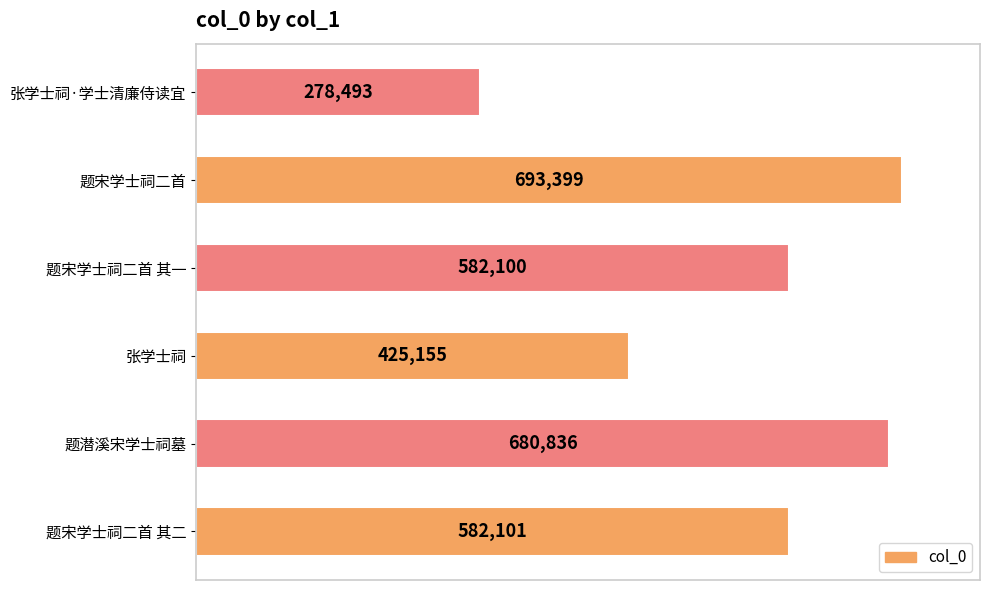

Which label corresponds to the smallest value in the chart?

张学士祠·学士清廉侍读宜